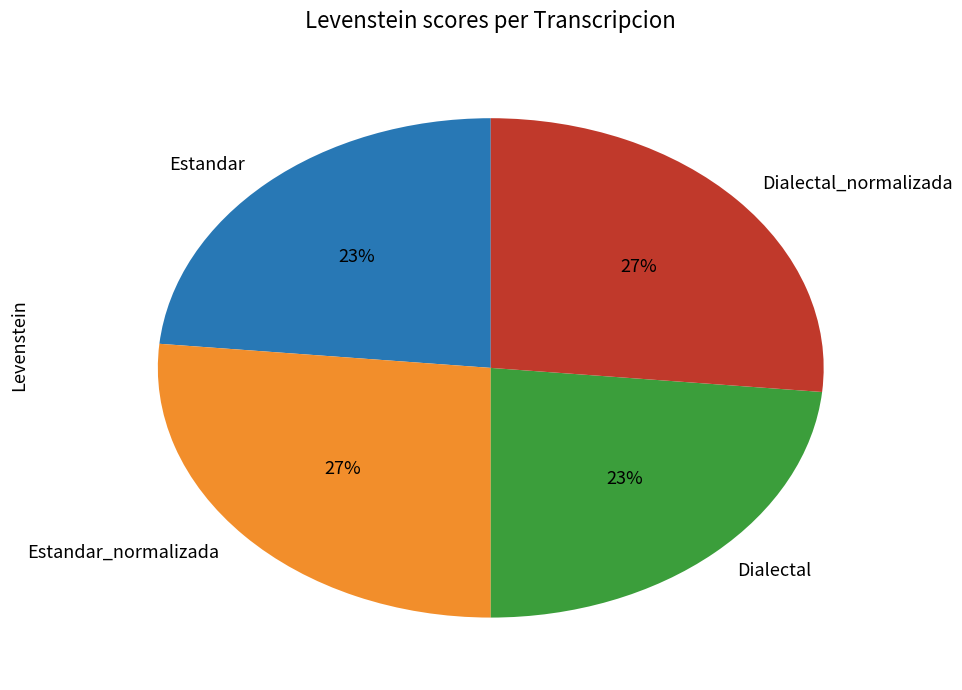

The Dialectal_normalizada slice represents 21% of the pie. True or false?

False